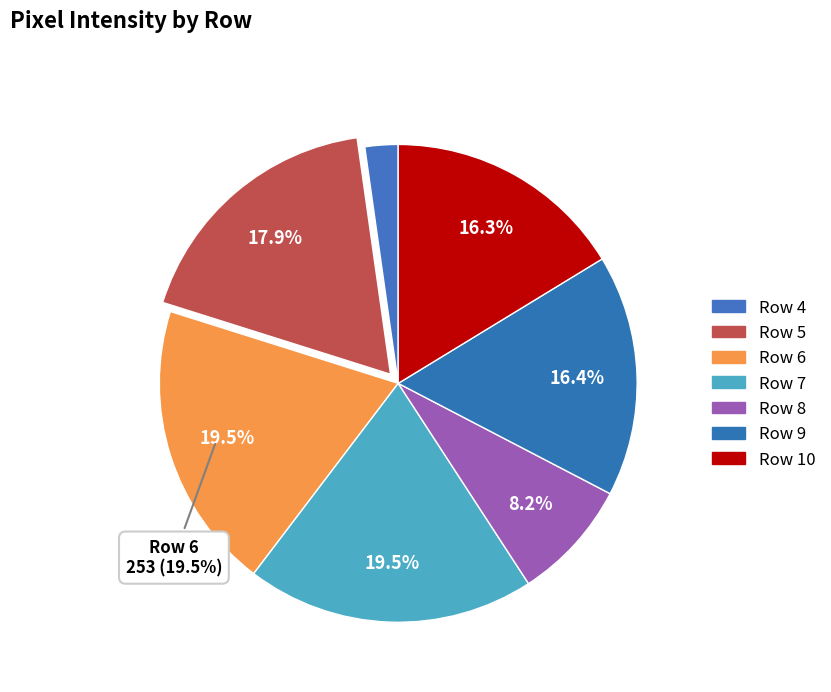

What is the change in value from Row 9 to Row 10?

-1